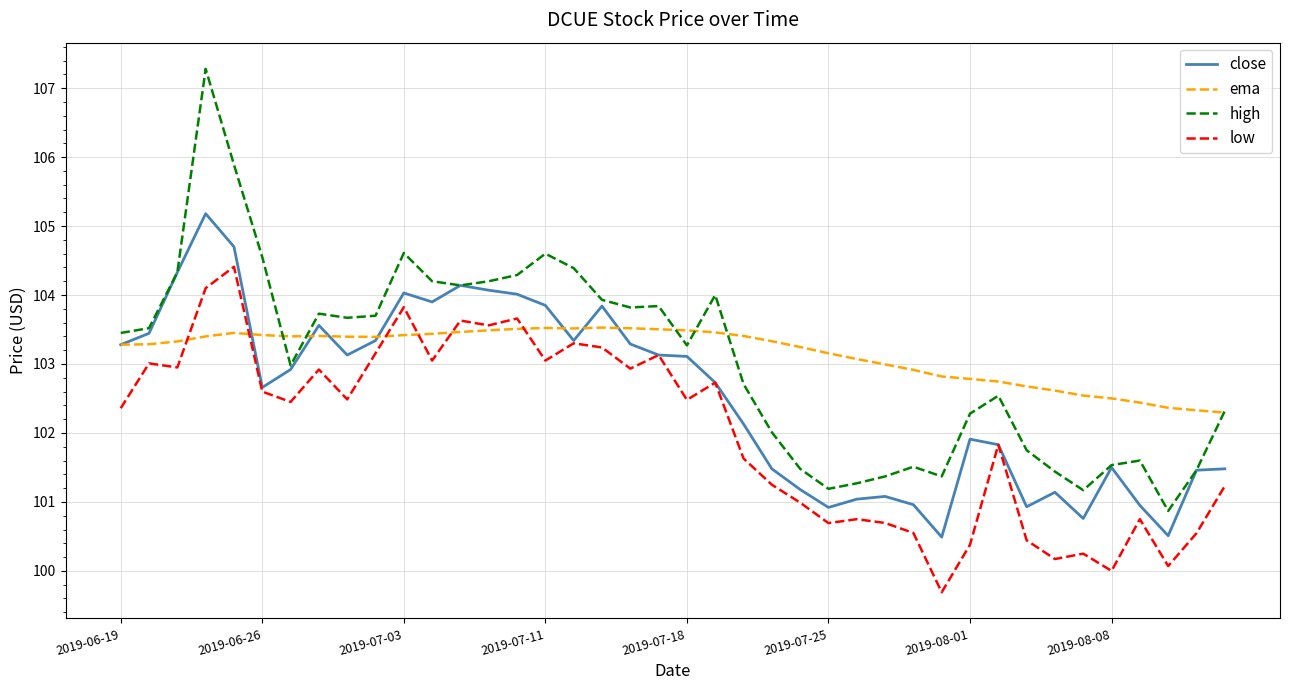

What is the highest value of the high series?

107.3